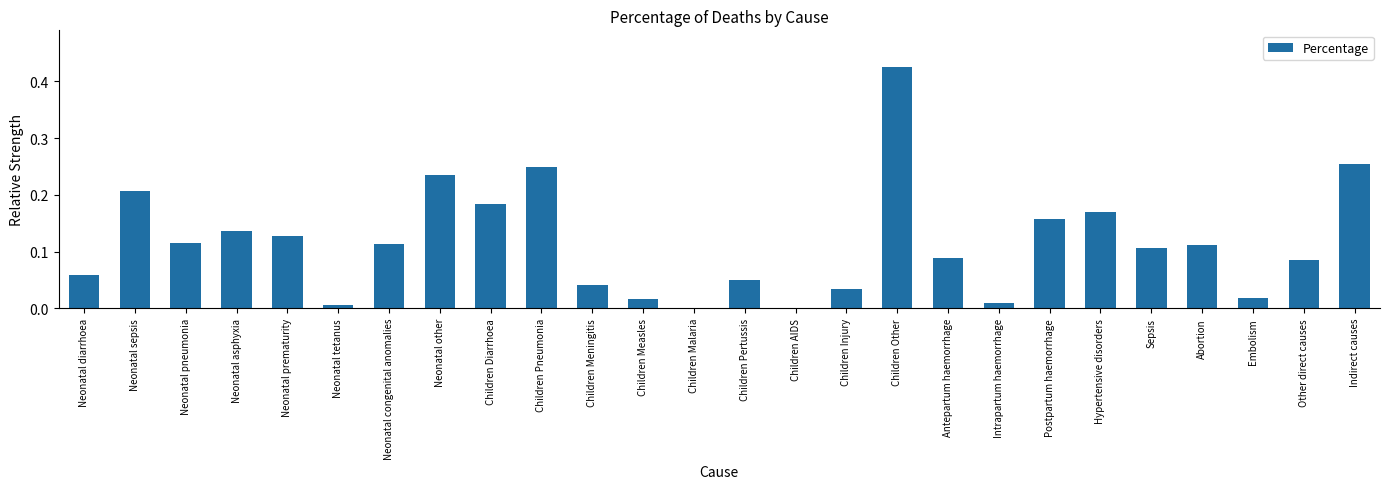

The chart shows a value of 0.2 at Neonatal congenital anomalies. True or false?

False